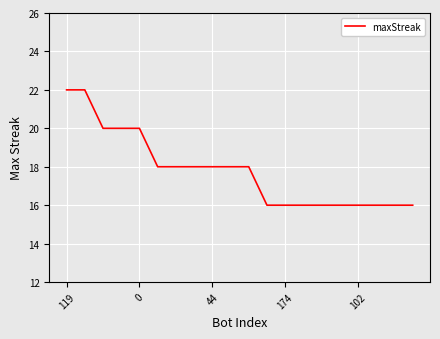

What is the difference between the maximum and minimum values?

6